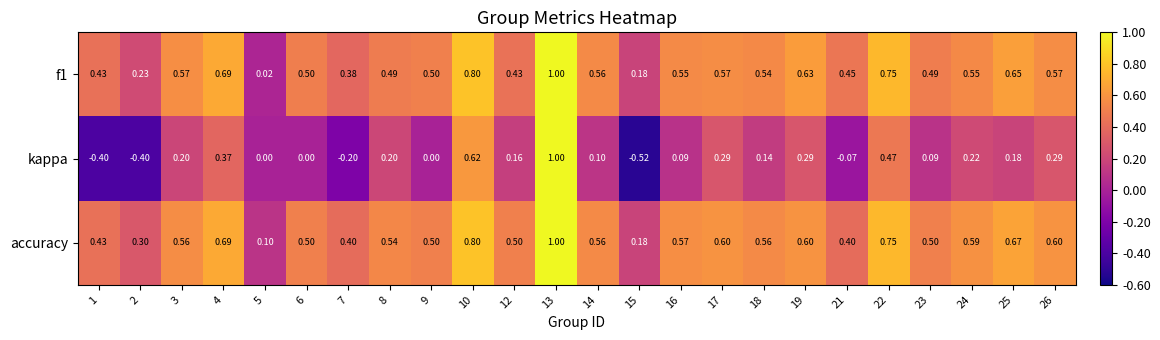

Is the value of accuracy at 12 greater than the value of kappa at 6?

Yes